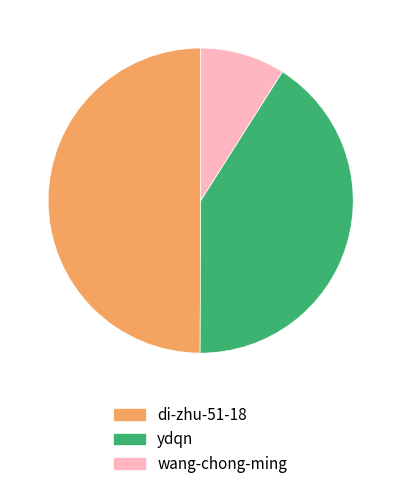

Which slice is the largest?

di-zhu-51-18